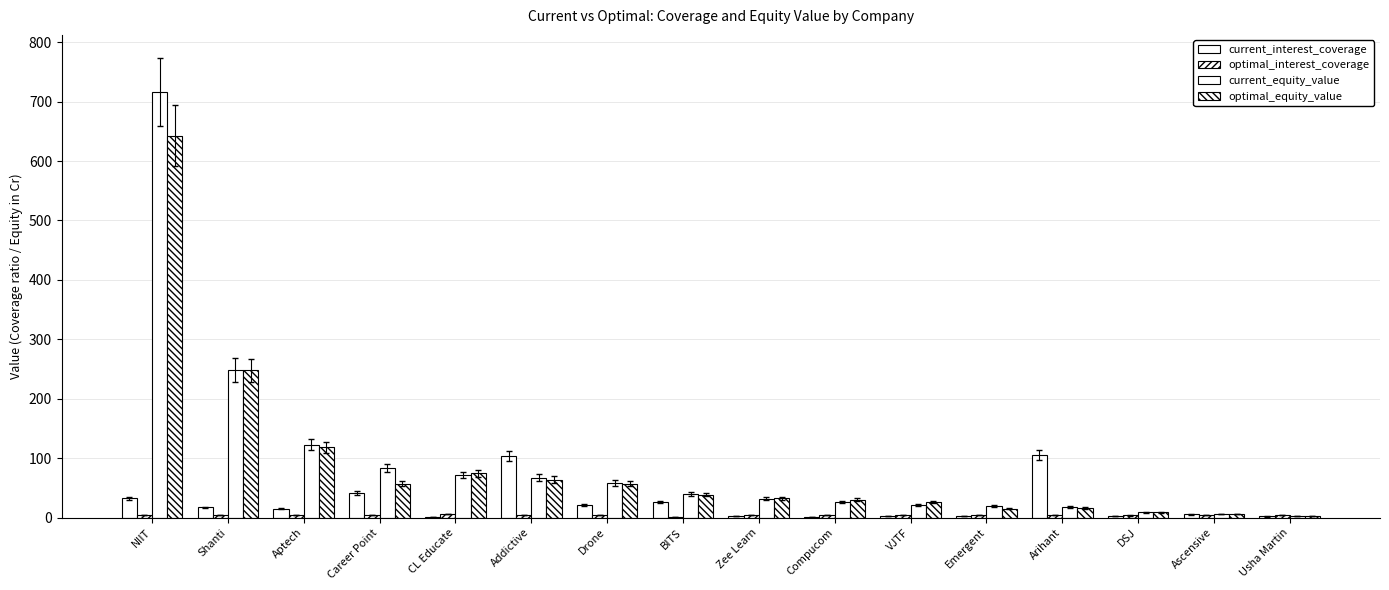

List the series in order of their peak value, lowest first.

optimal_interest_coverage, current_interest_coverage, optimal_equity_value, current_equity_value